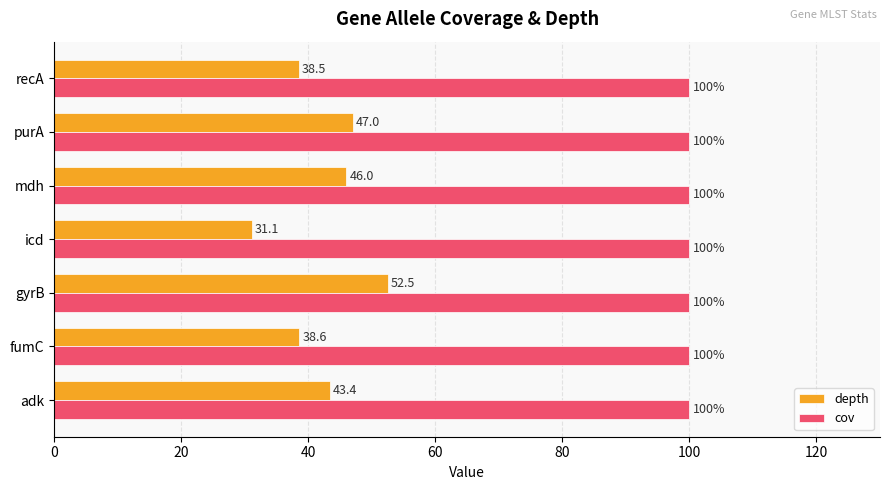

What is the average value of the cov series?

100.0